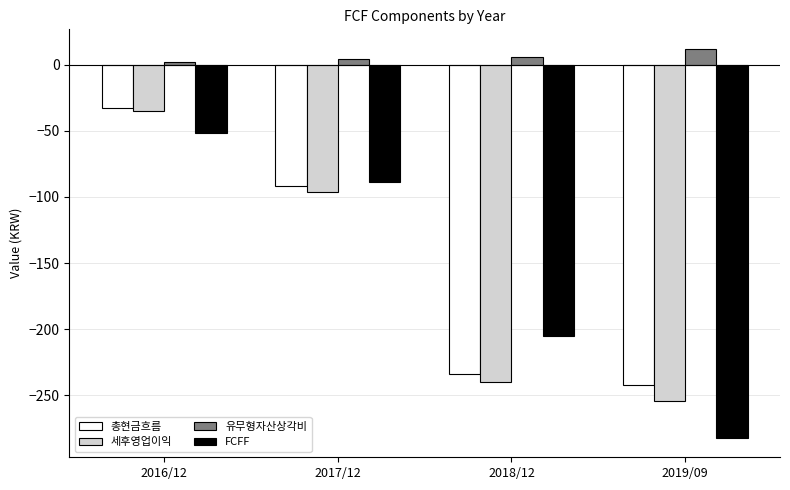

Reading right to left, what are all the values shown in this chart?

총현금흐름: 2019/09=-242	2018/12=-234	2017/12=-92	2016/12=-33
세후영업이익: 2019/09=-254	2018/12=-240	2017/12=-96	2016/12=-35
유무형자산상각비: 2019/09=12	2018/12=6	2017/12=4	2016/12=2
FCFF: 2019/09=-282	2018/12=-205	2017/12=-89	2016/12=-52